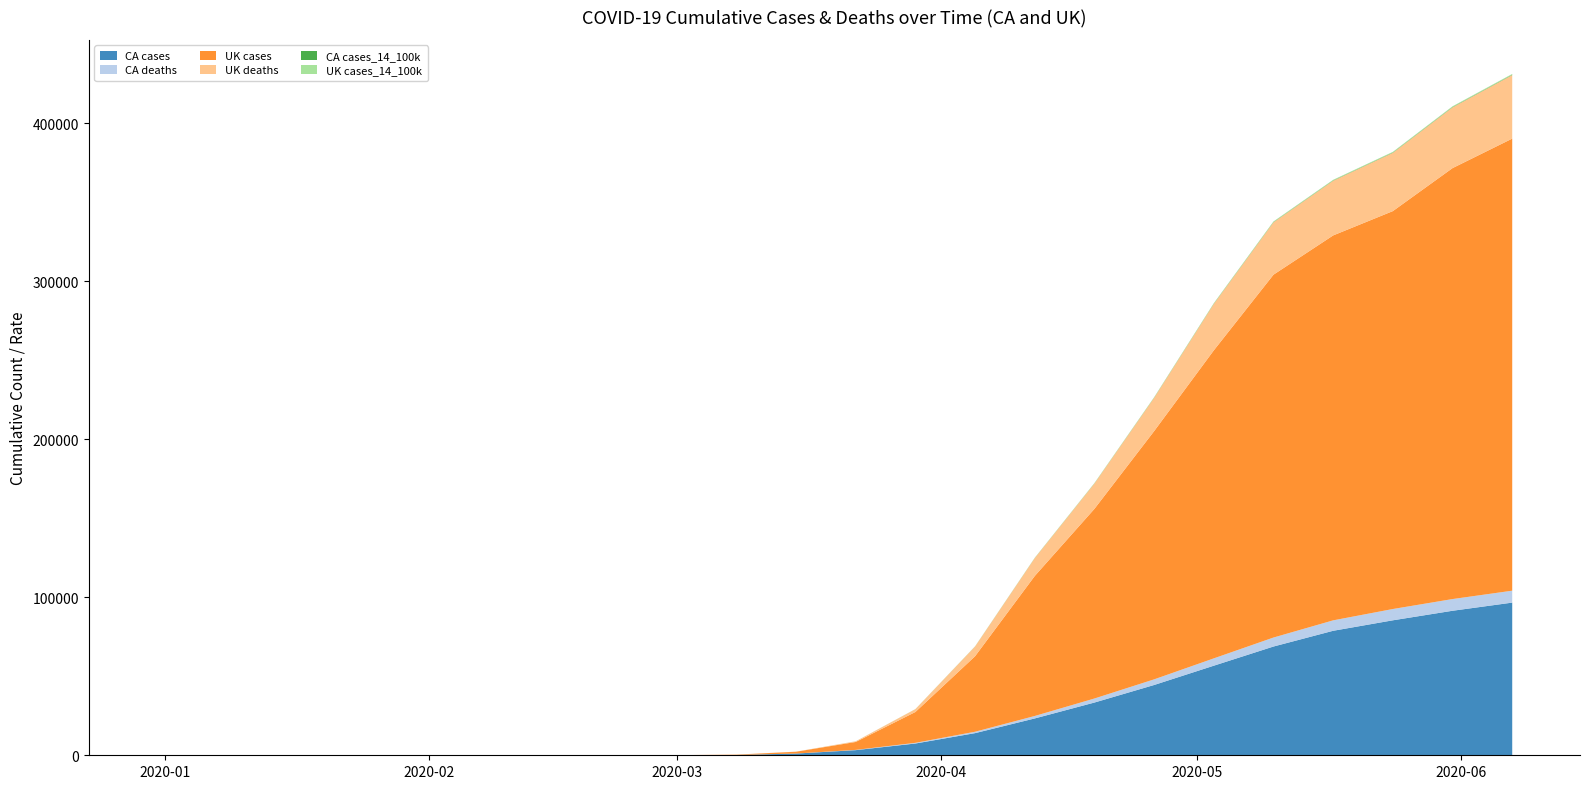

Reading right to left, extract all data points from this chart.

CA cases: 96653.0	91491.0	85448.0	78817.0	68848.0	56714.0	44497.0	33386.0	23318.0	14018.0	7448.0	3251.0	1087.0	184.0	54.0	7.0	4.0	2.0	1.0	0.0
CA deaths: 7553.0	7412.0	7152.0	6604.0	5697.0	4636.0	3566.0	2560.0	1564.0	882.0	430.0	156.0	20.0	7.0	1.0	0.0	0.0	0.0	0.0	0.0
UK cases: 286194.0	272826.0	251908.0	243695.0	229705.0	194990.0	157149.0	120067.0	88621.0	47806.0	19522.0	5018.0	1144.0	206.0	36.0	4.0	2.0	0.0	0.0	0.0
UK deaths: 40261.0	38489.0	36914.0	34636.0	33186.0	29427.0	21092.0	16060.0	11329.0	6159.0	1793.0	422.0	55.0	21.0	2.0	0.0	0.0	0.0	0.0	0.0
CA cases_14_100k: 256.2	242.5	226.4	208.8	182.4	150.3	117.9	88.5	61.8	37.2	19.7	8.6	2.9	0.5	0.1	0.0	0.0	0.0	0.0	0.0
UK cases_14_100k: 430.9	410.8	379.4	366.8	345.8	293.7	236.7	180.8	133.5	72.0	29.4	7.5	1.7	0.3	0.1	0.0	0.0	0.0	0.0	0.0